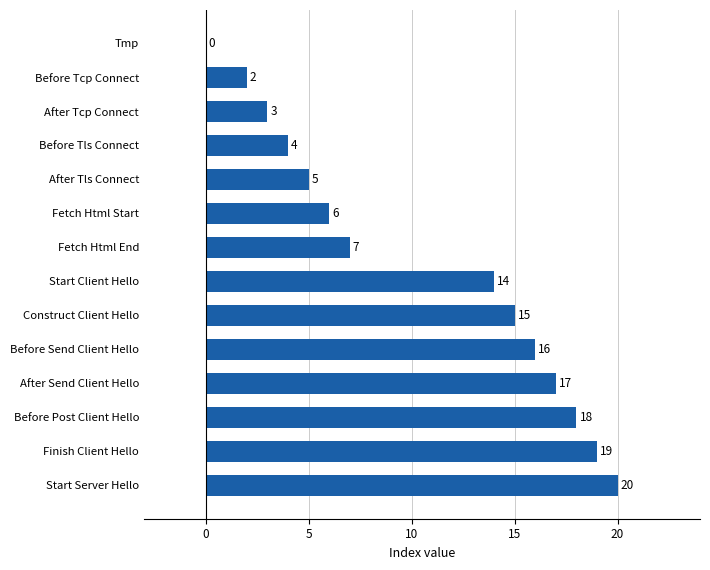

What is the sum of all values?

146